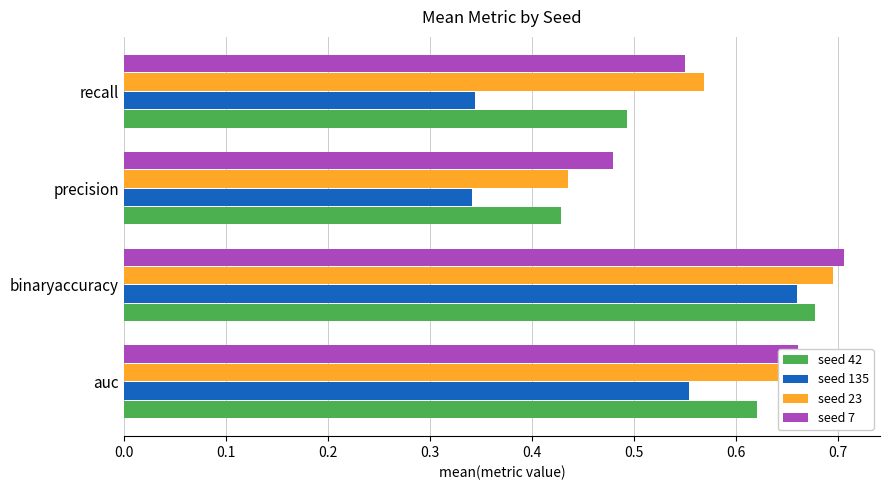

What is the sum of the seed 23 values at auc and binaryaccuracy?

1.3